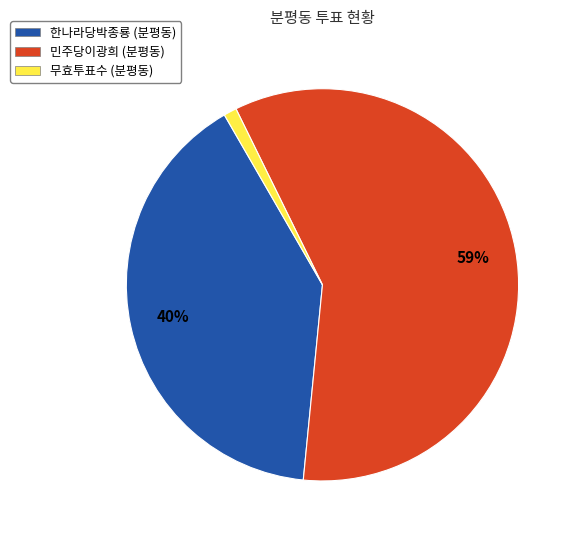

Which has a higher value, 한나라당박종룡 (분평동) or 무효투표수 (분평동)?

한나라당박종룡 (분평동)